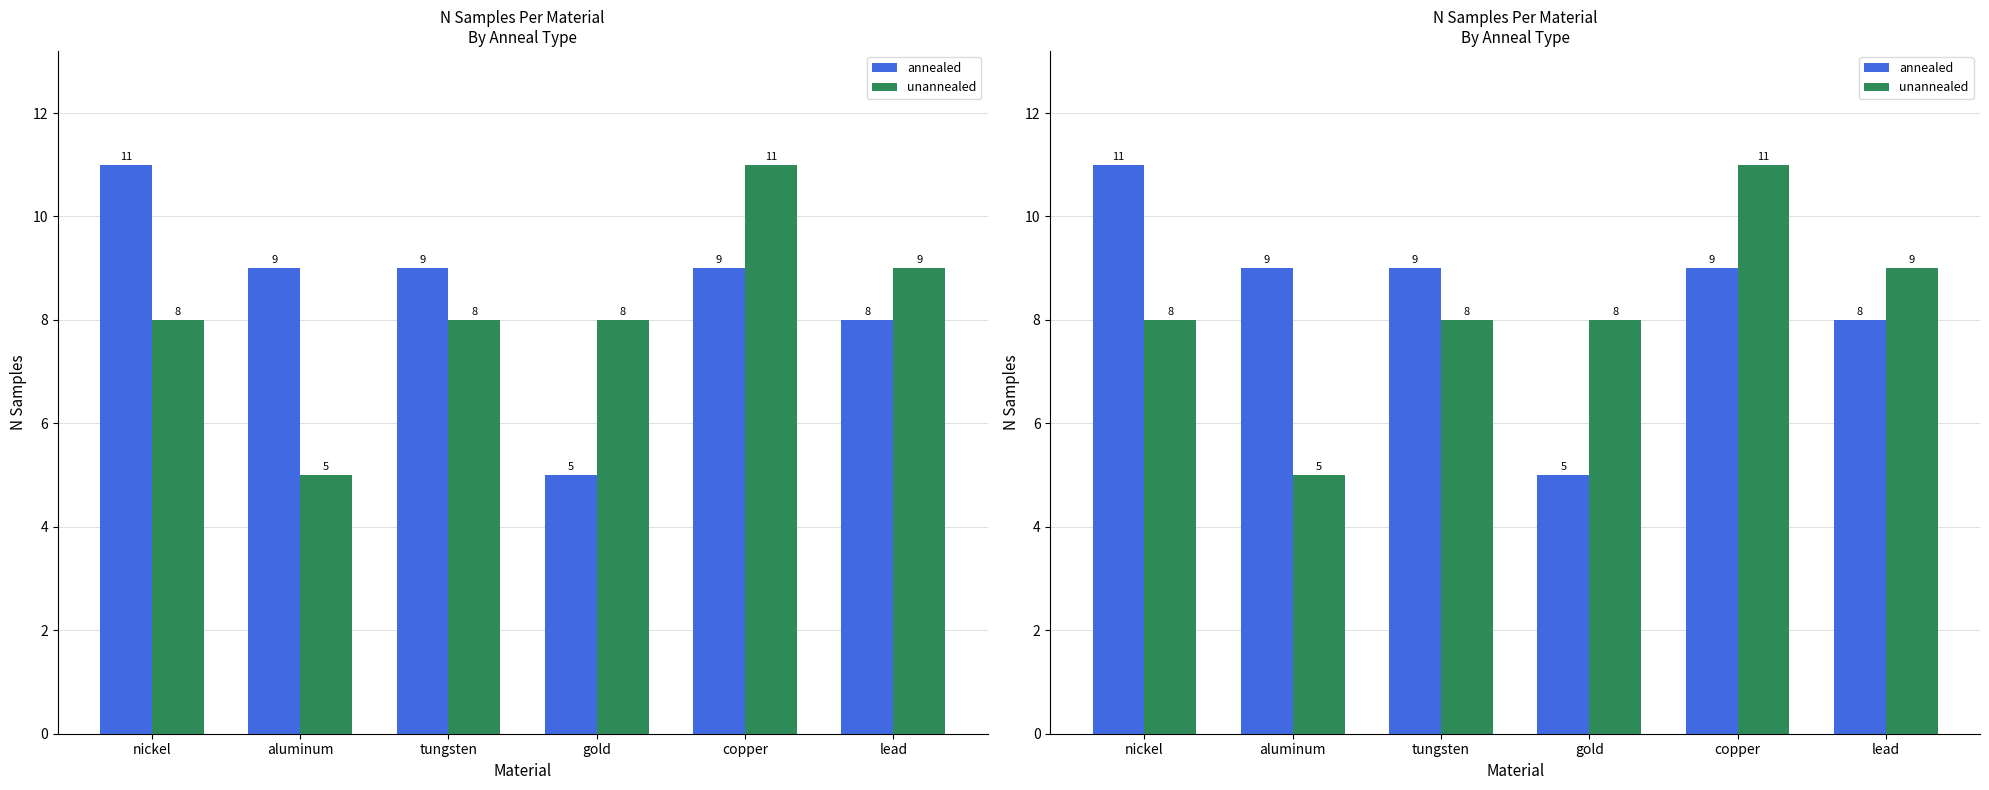

Which has a higher value, lead or aluminum?

aluminum